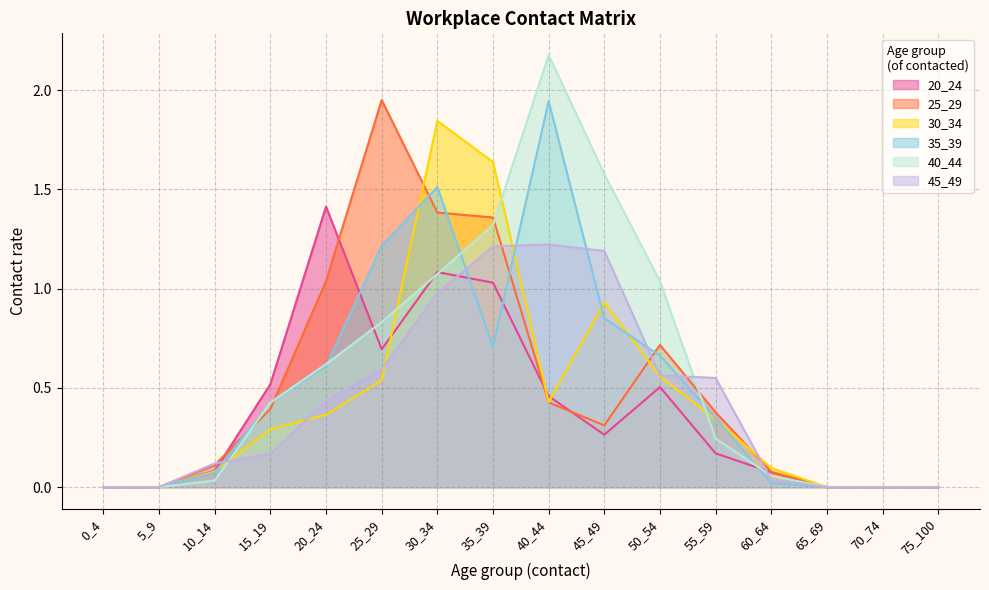

In 40_44, how many points are higher than both neighbors (excluding endpoints)?

1